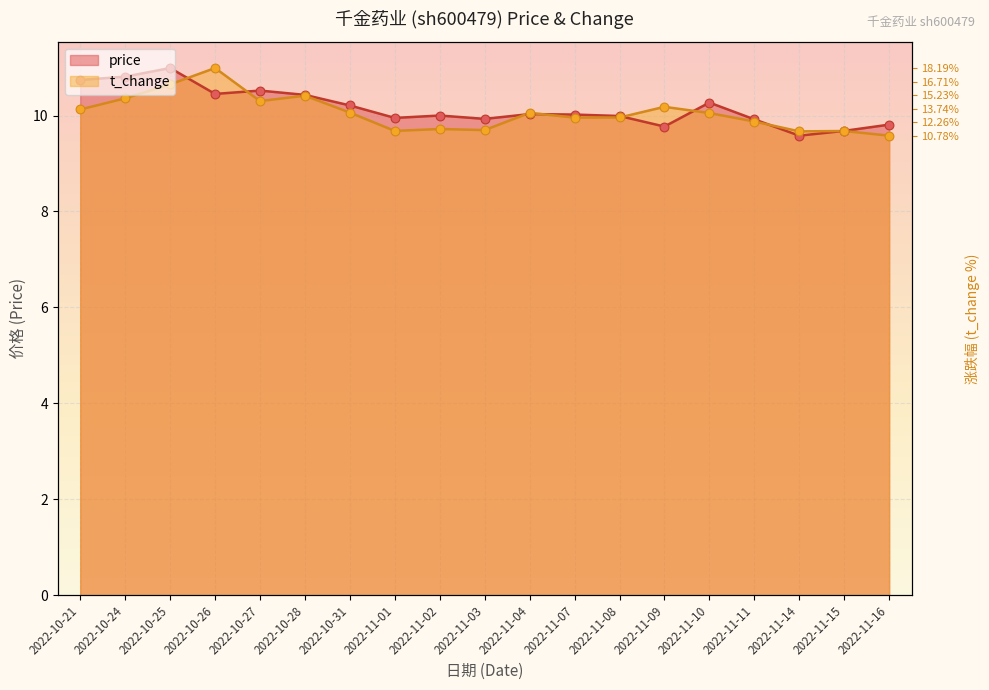

At how many categories does at least one series exceed 10?

11